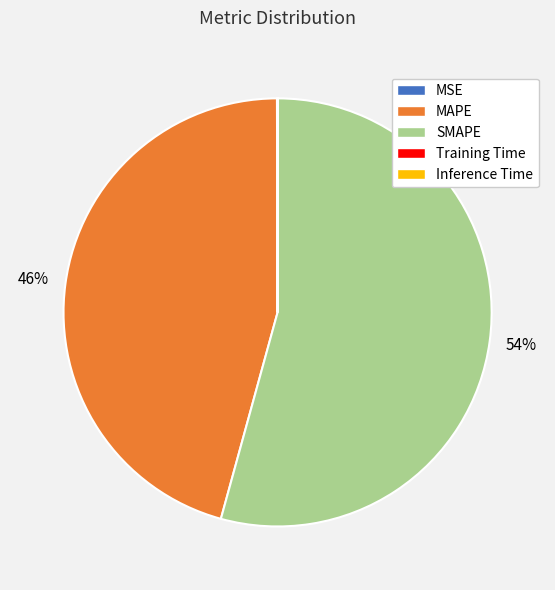

Is it true that MAPE is 39% of the pie?

False